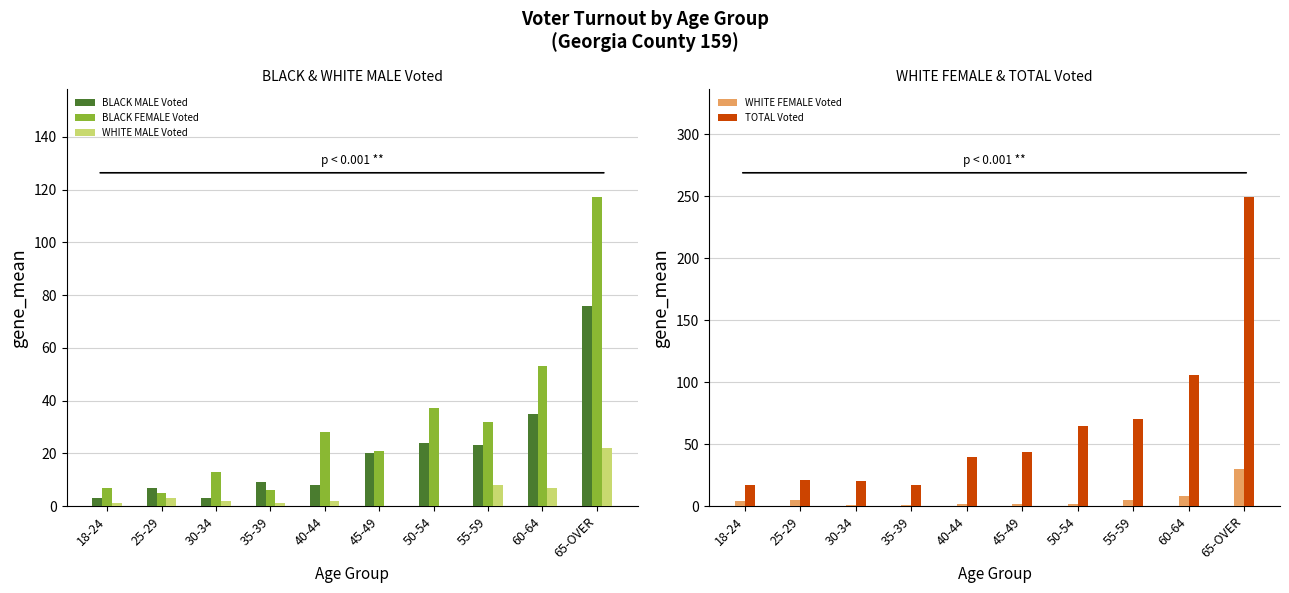

At 30-34, list the series in order from smallest to largest.

WHITE FEMALE Voted, WHITE MALE Voted, BLACK MALE Voted, BLACK FEMALE Voted, TOTAL Voted